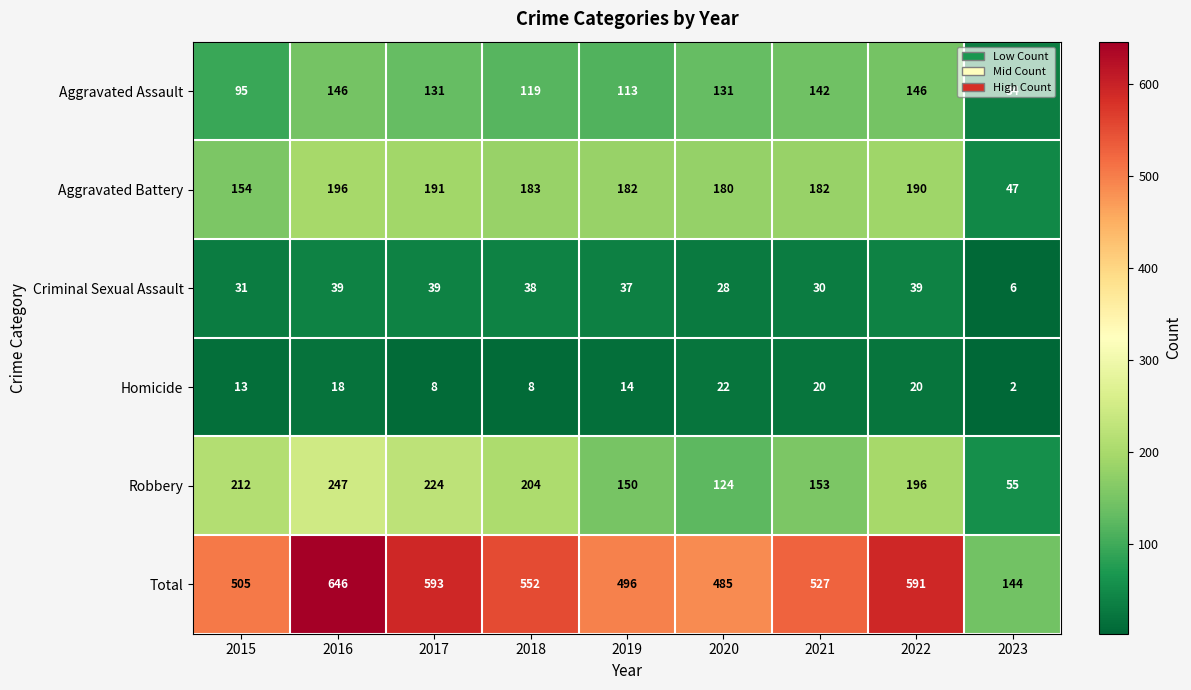

True or false: Homicide has a value of 1 at 2023.

False